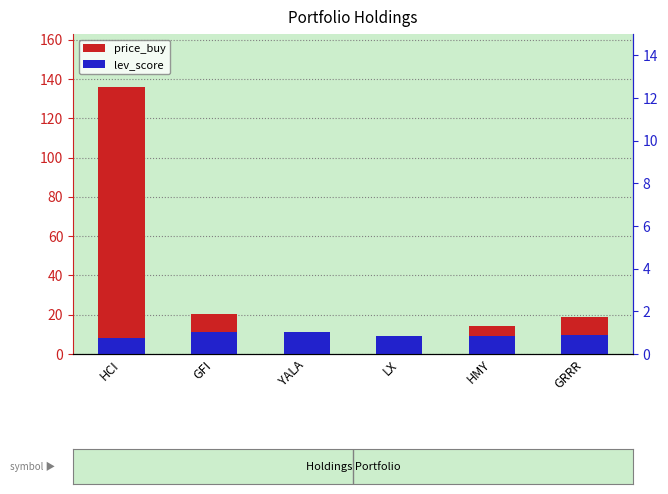

What is the average value of the lev_score series?

9.6